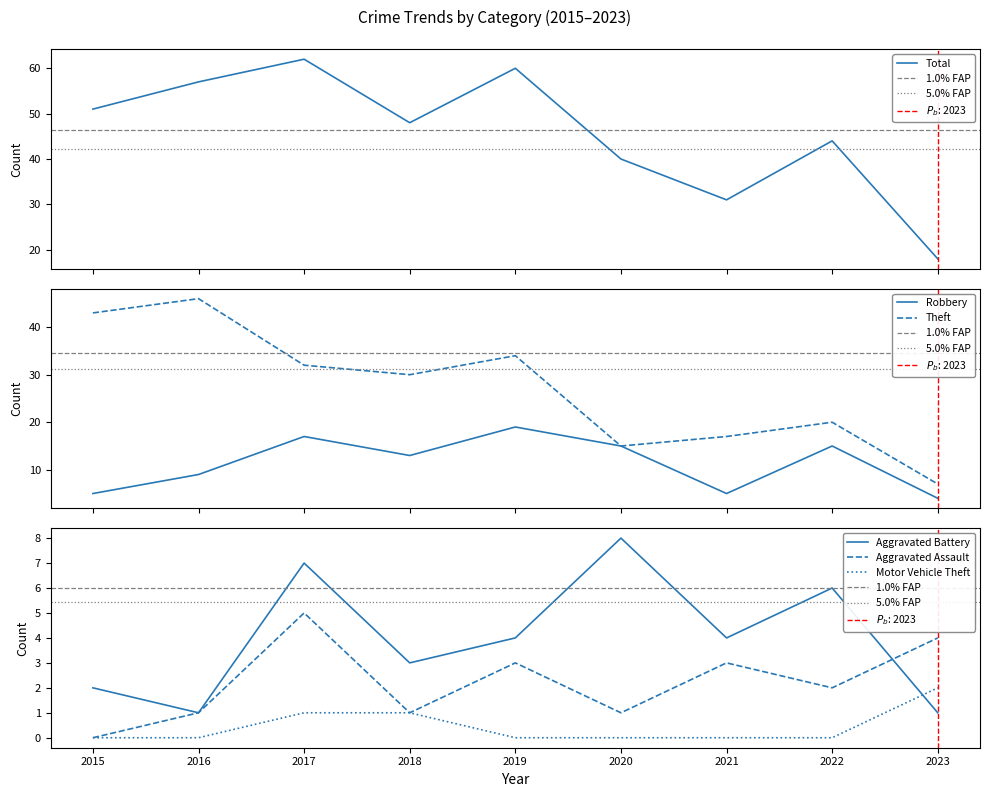

At which category does the chart reach its minimum across all series?

2015